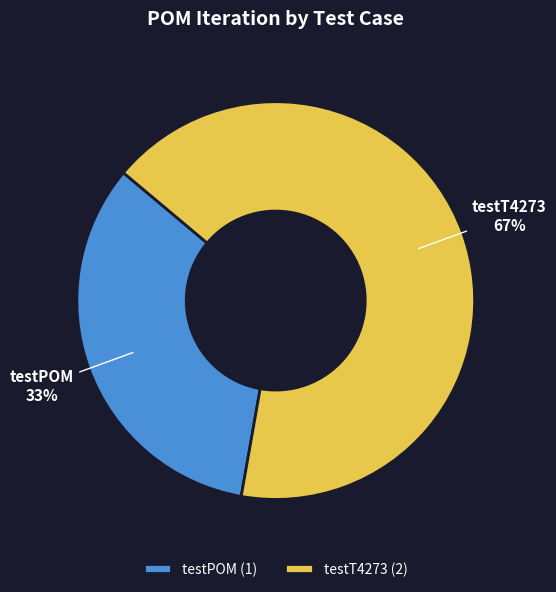

How many segments does this pie chart have?

2